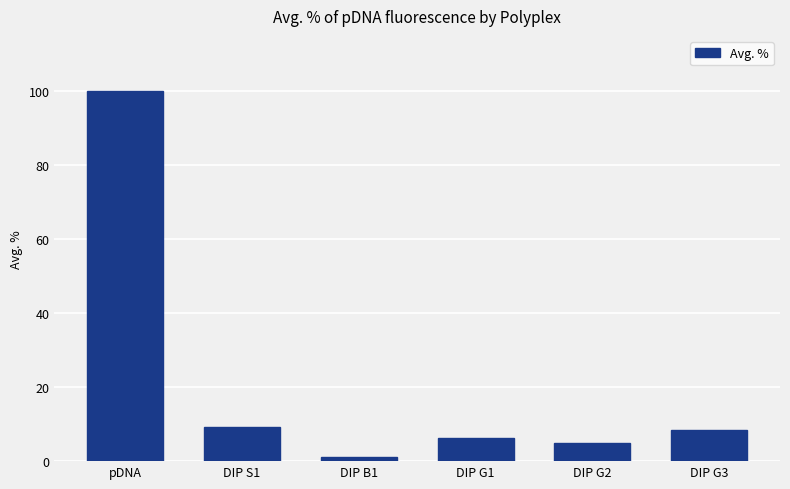

Which category has the highest value across all series?

pDNA